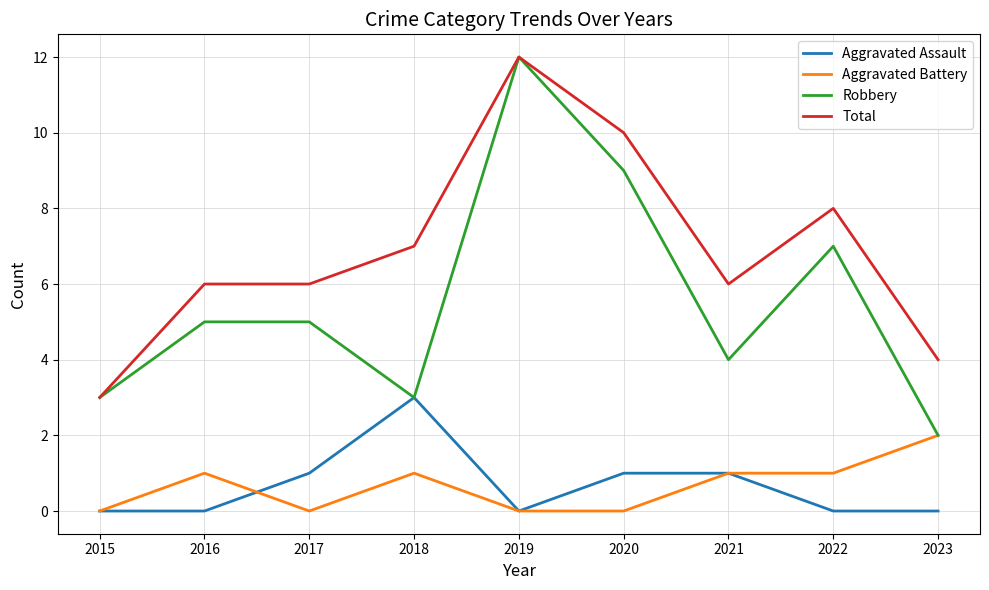

Is the value of Total at 2020 greater than the value of Aggravated Battery at 2021?

Yes